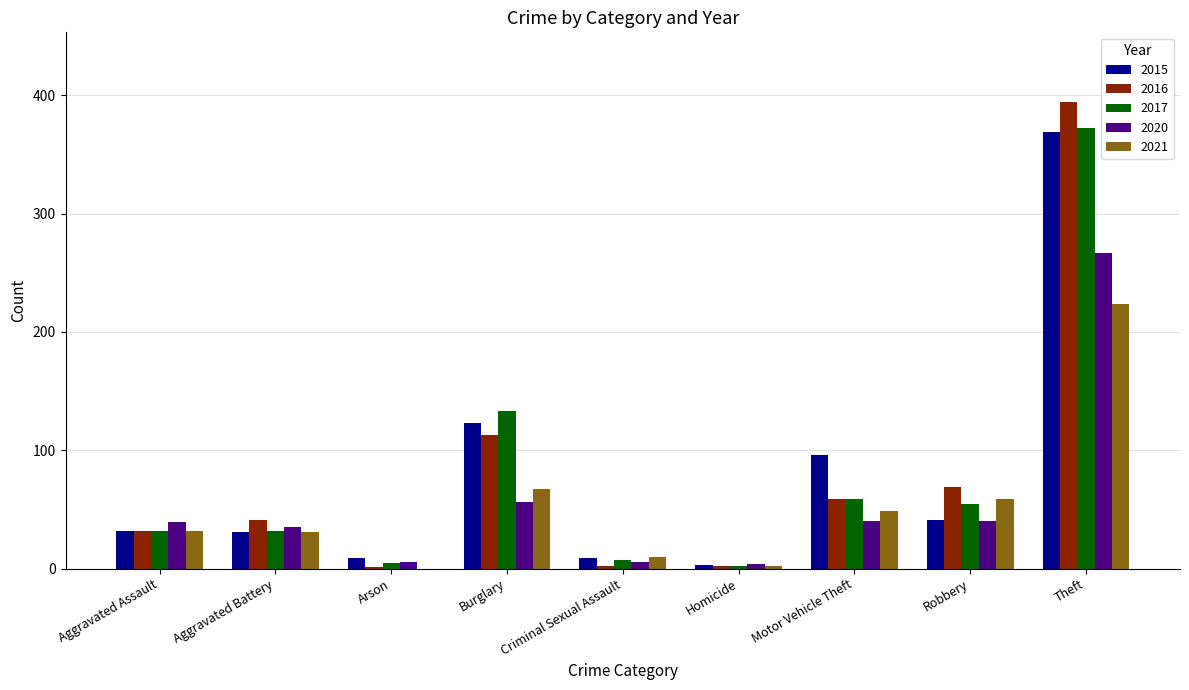

What value does the 2021 series have at Robbery, to the nearest 50?

50